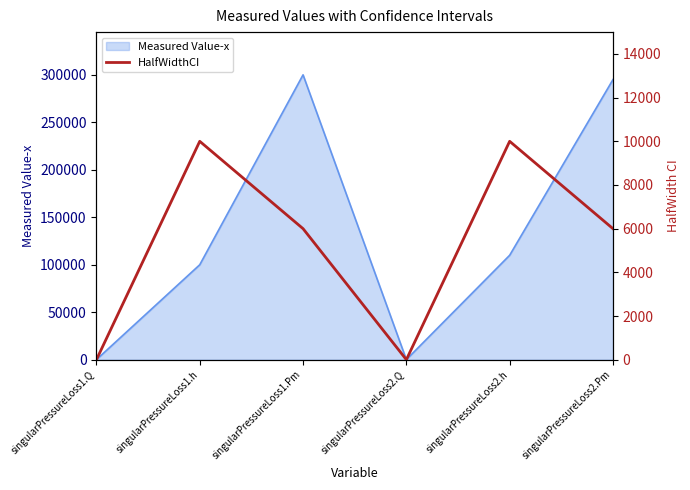

Where is Measured Value-x nearest to the value 150049?

singularPressureLoss2.h